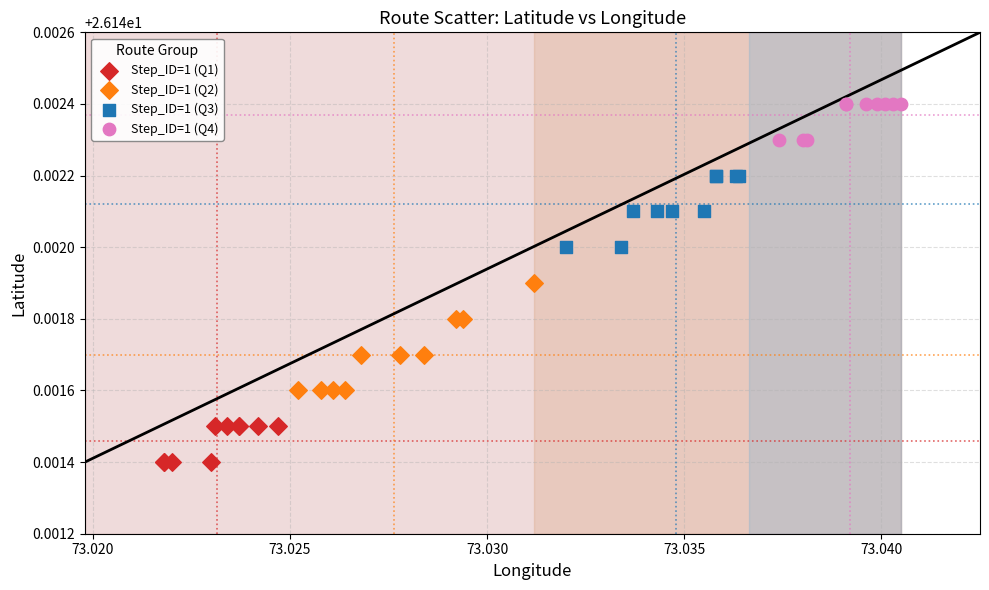

Which series has the largest Y range (max minus min)?

Step_ID=1 (Q2)